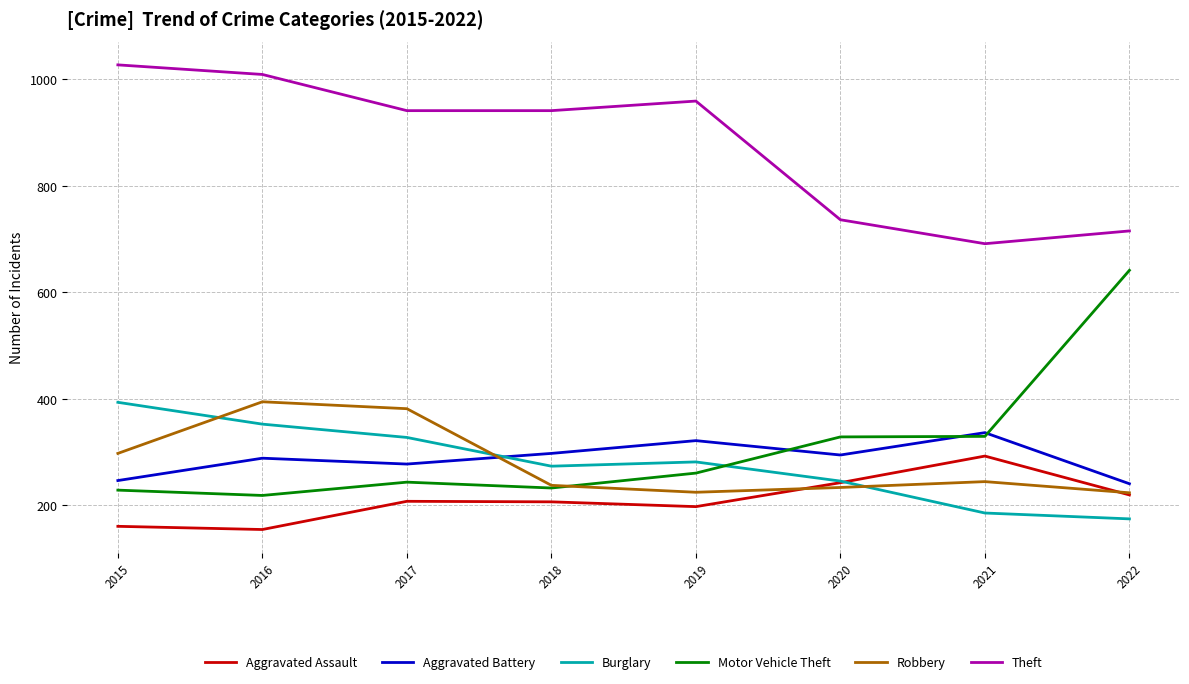

The Aggravated Assault series shows 206 at 2018. True or false?

True